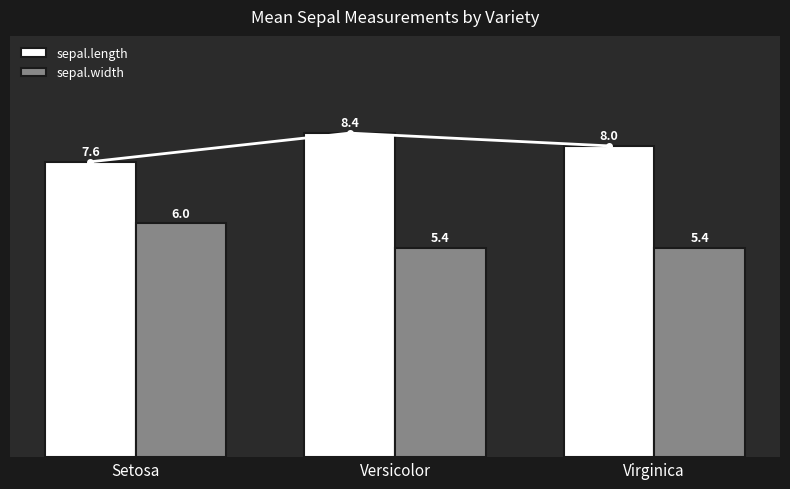

How many groups of bars are there?

3